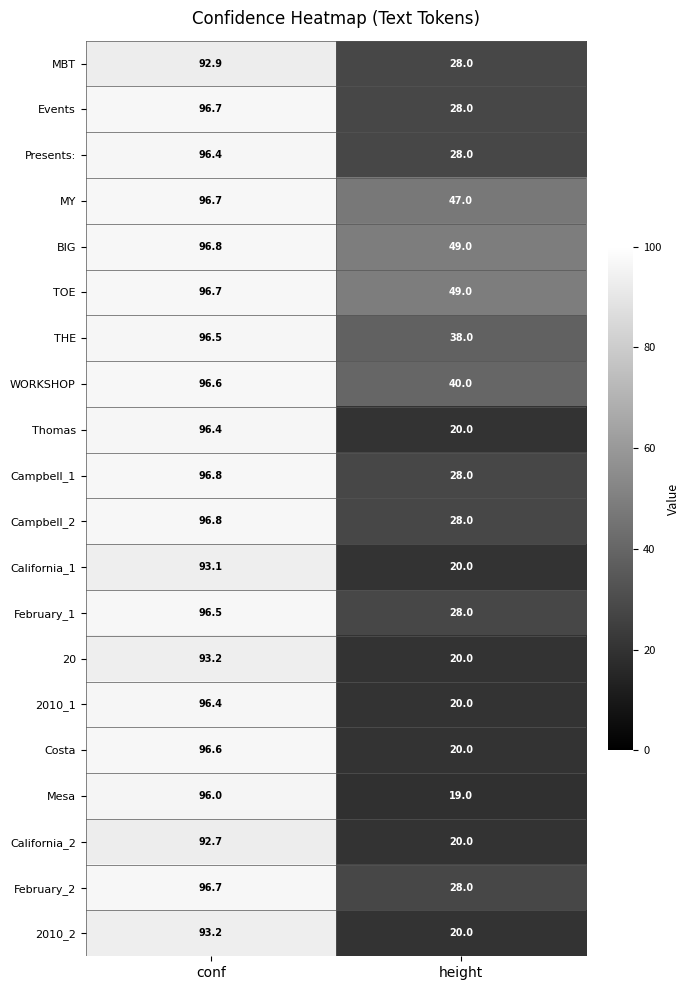

What is the difference between the MBT values at height and conf?

64.9